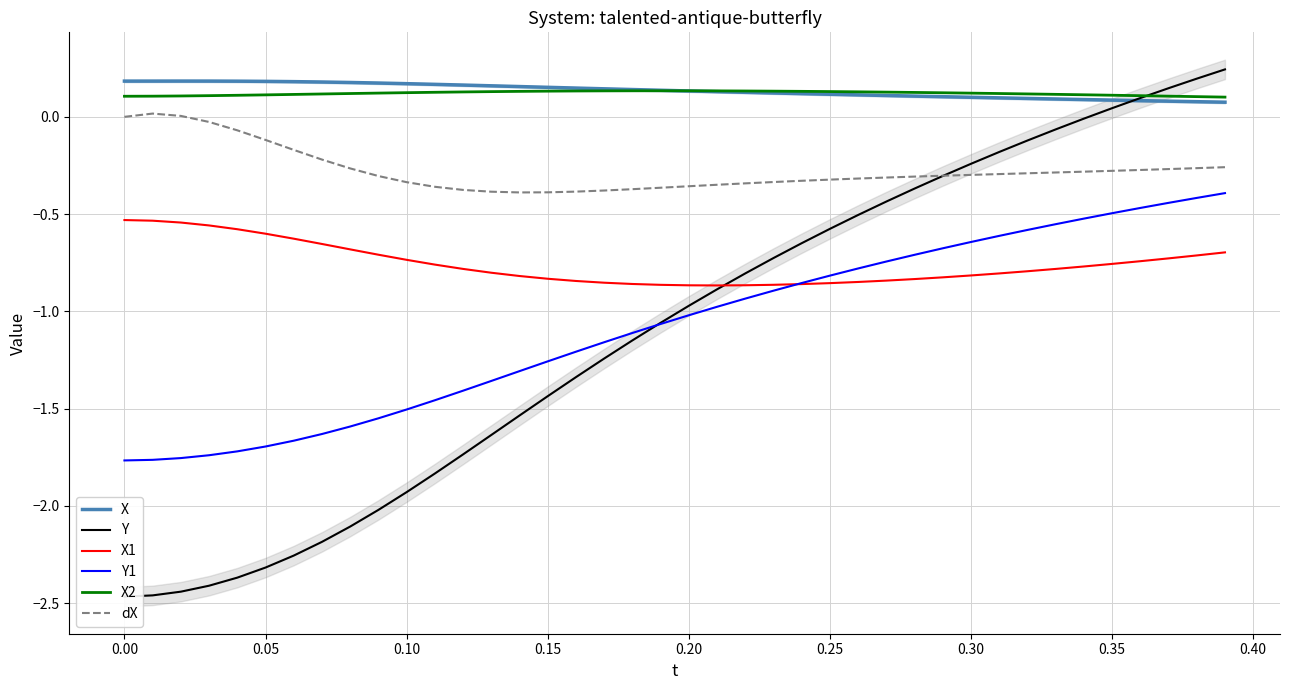

What is the minimum value shown in the chart?

-2.5